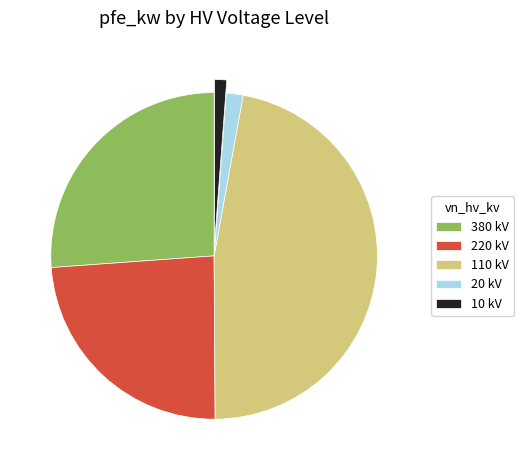

Is the sum of 220 kV and 20 kV greater than half?

No